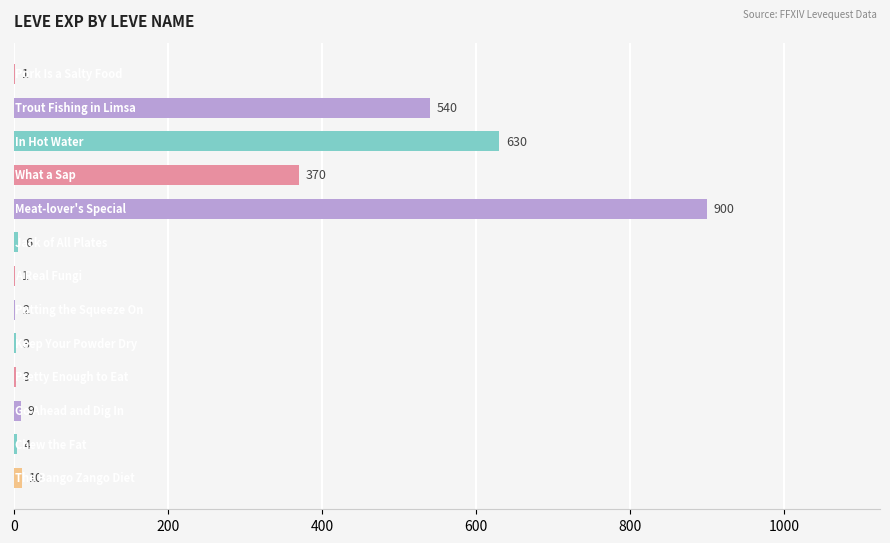

How many series are shown in this chart?

1